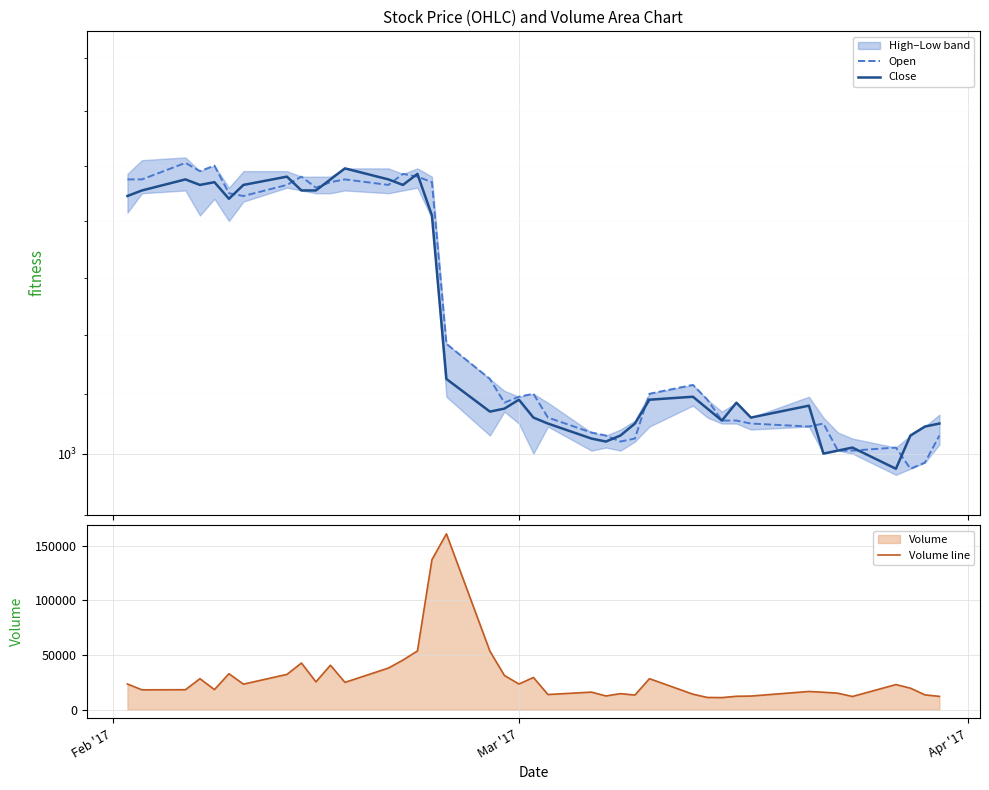

True or false: Close has more than 2 points higher than both neighbors.

True